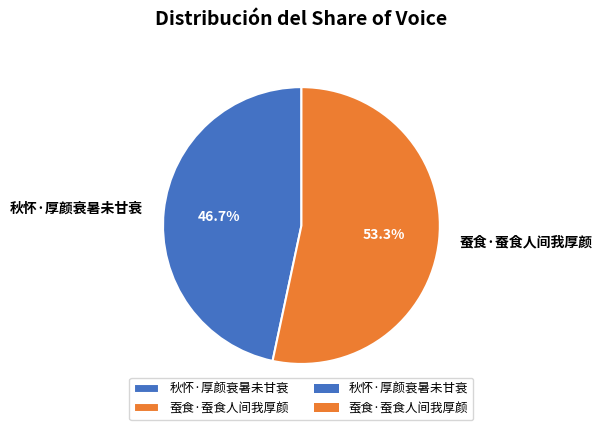

To the nearest percent, what percentage of the pie is 蚕食·蚕食人间我厚颜?

53%